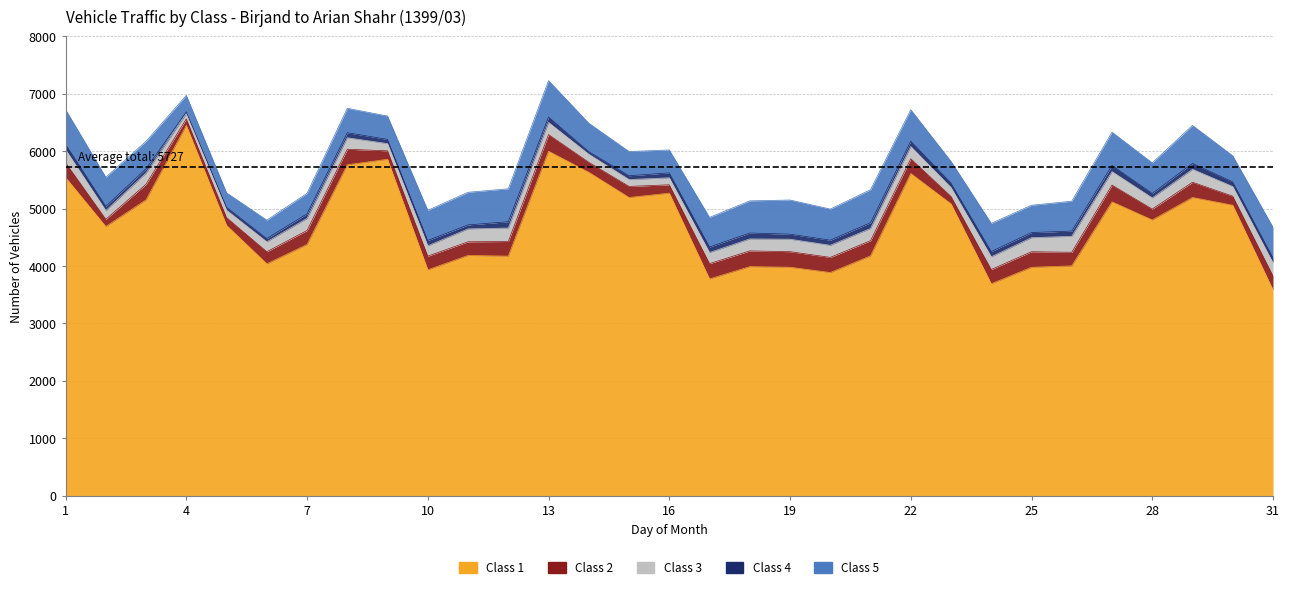

Read the Class 2 value at 31.

244